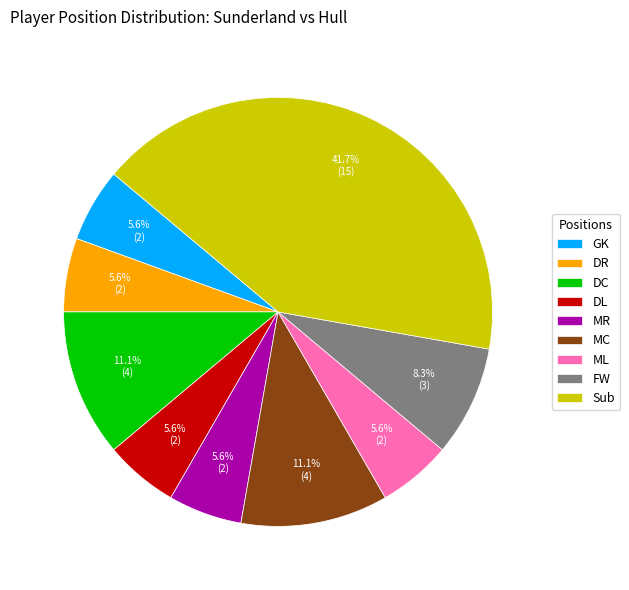

Is it true that ML is 13% of the pie?

False